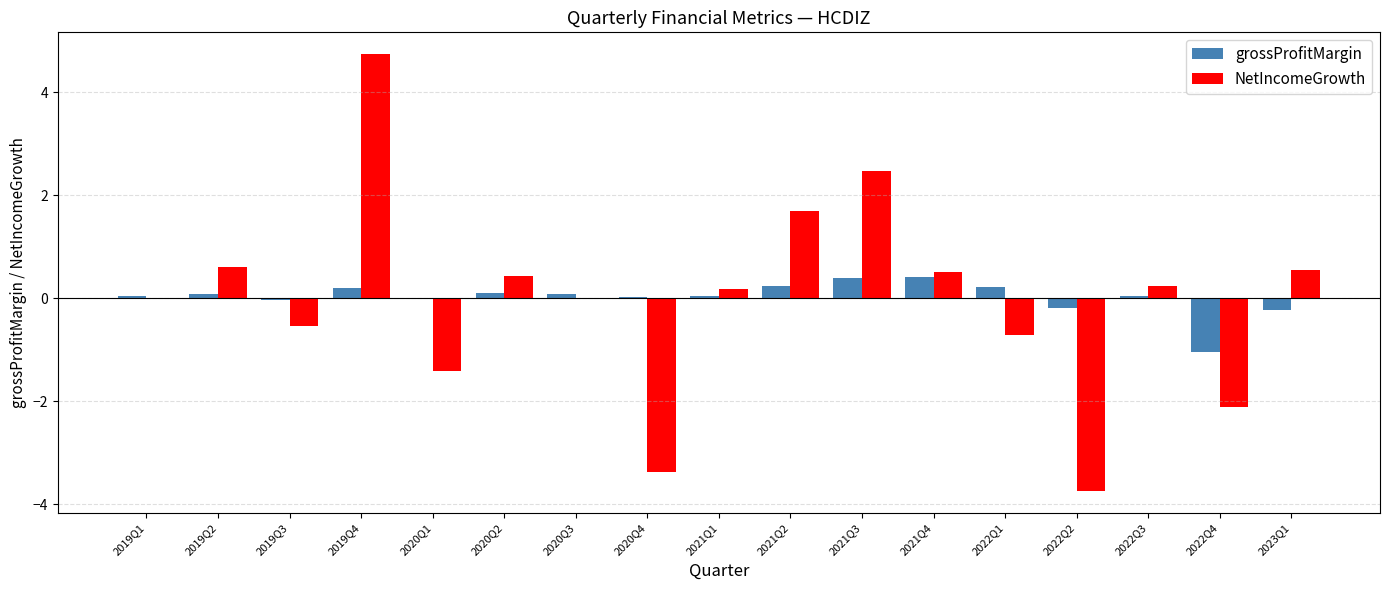

Is it true that NetIncomeGrowth equals 0.7 at 2021Q3?

False